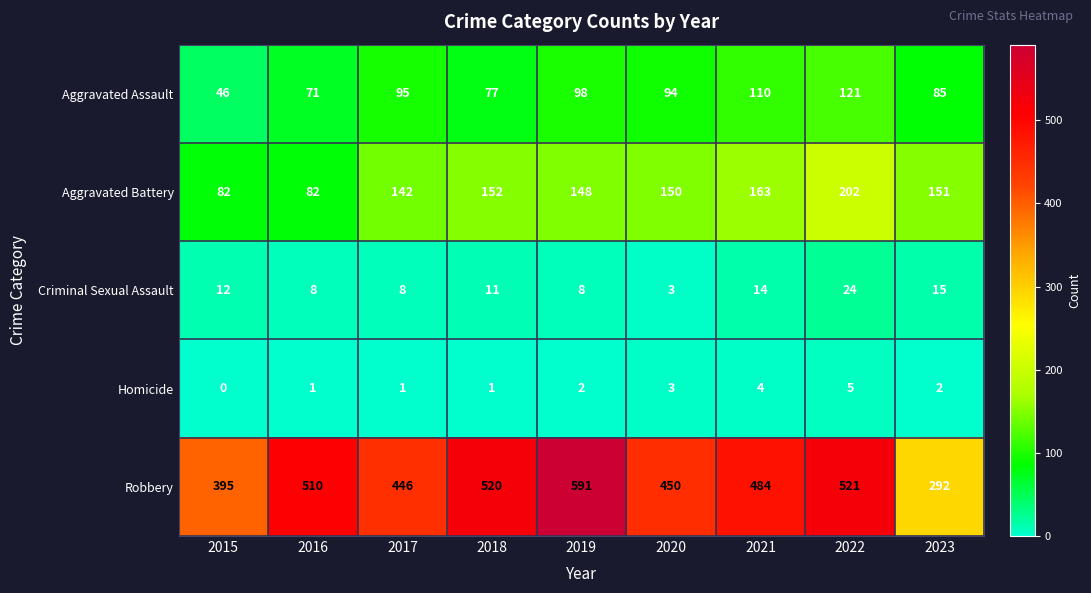

Rank the series at 2019 from highest to lowest value.

Robbery, Aggravated Battery, Aggravated Assault, Criminal Sexual Assault, Homicide